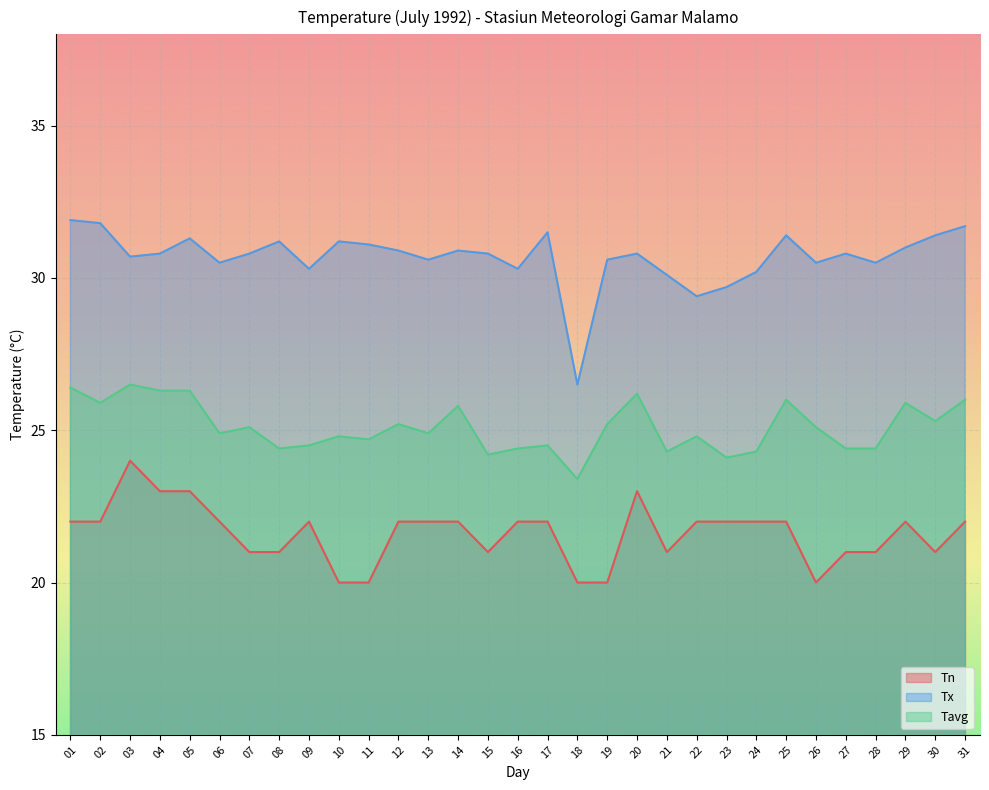

What is the maximum value shown in the chart?

31.9